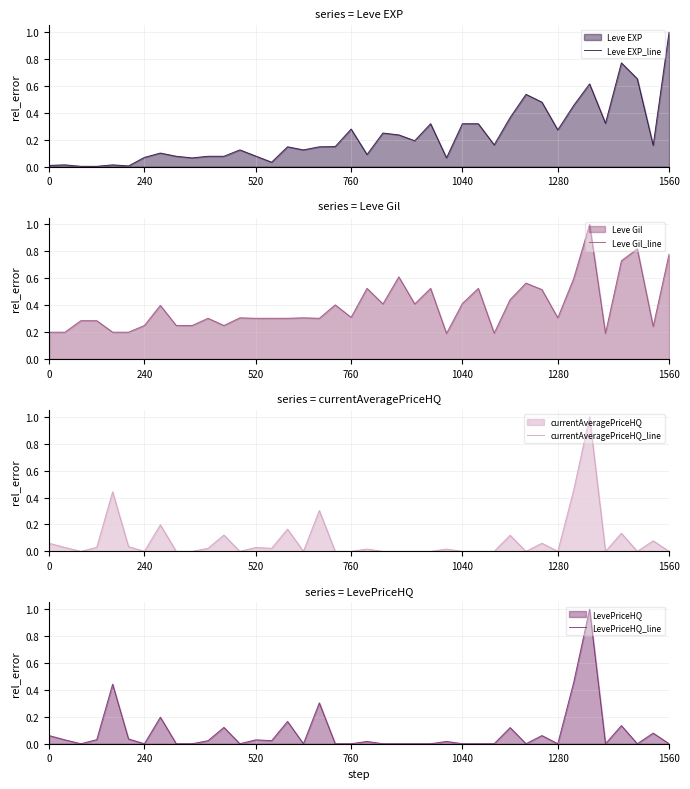

How many distinct data groups are displayed?

4